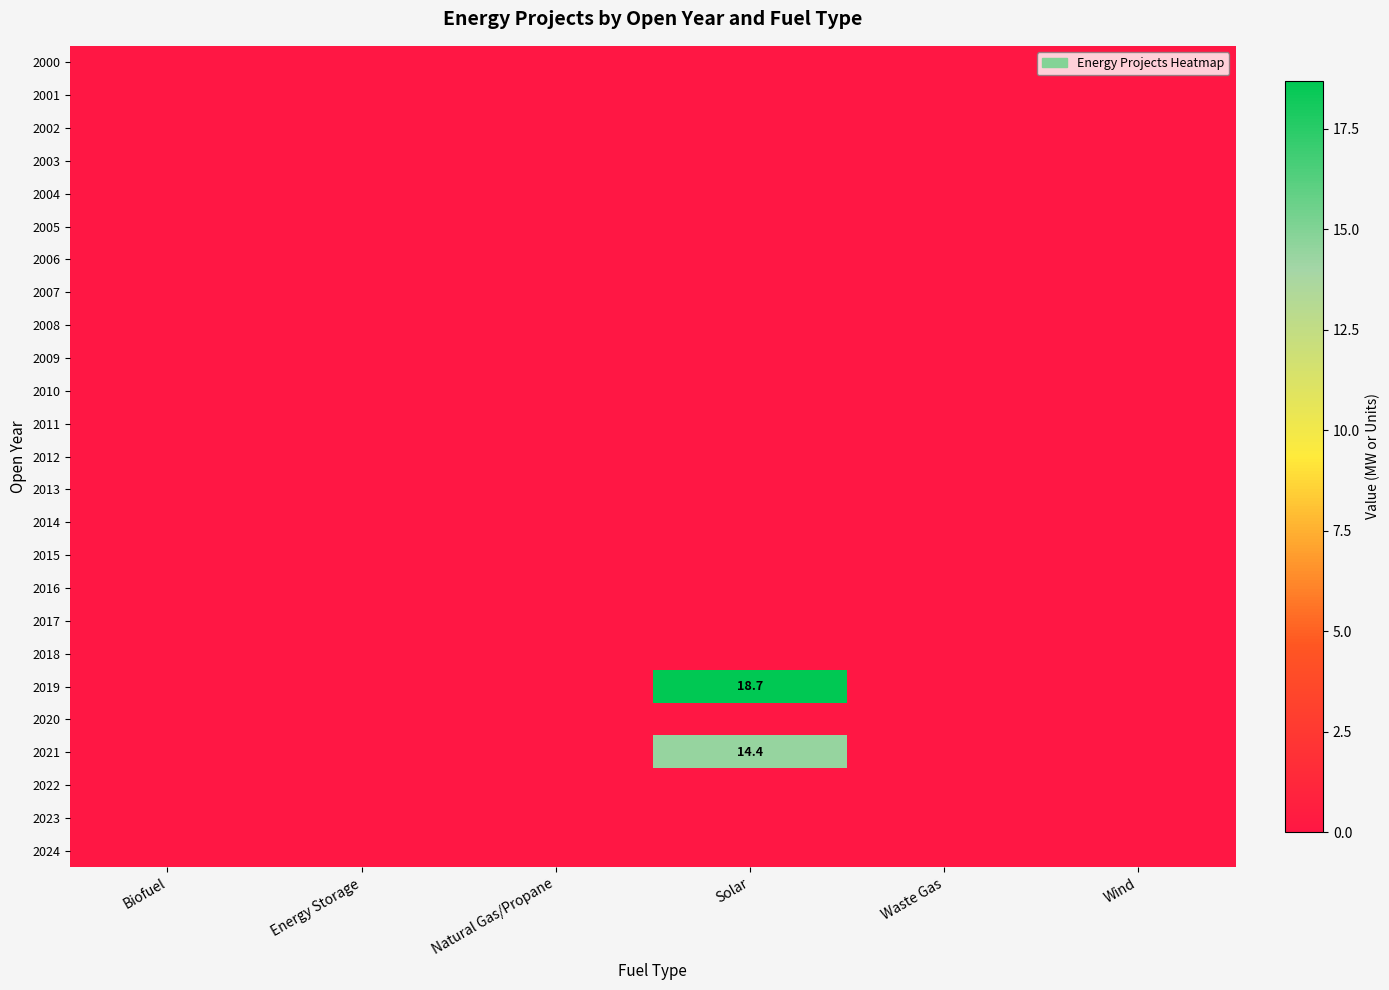

Which series changed the most between Solar and Wind?

2019